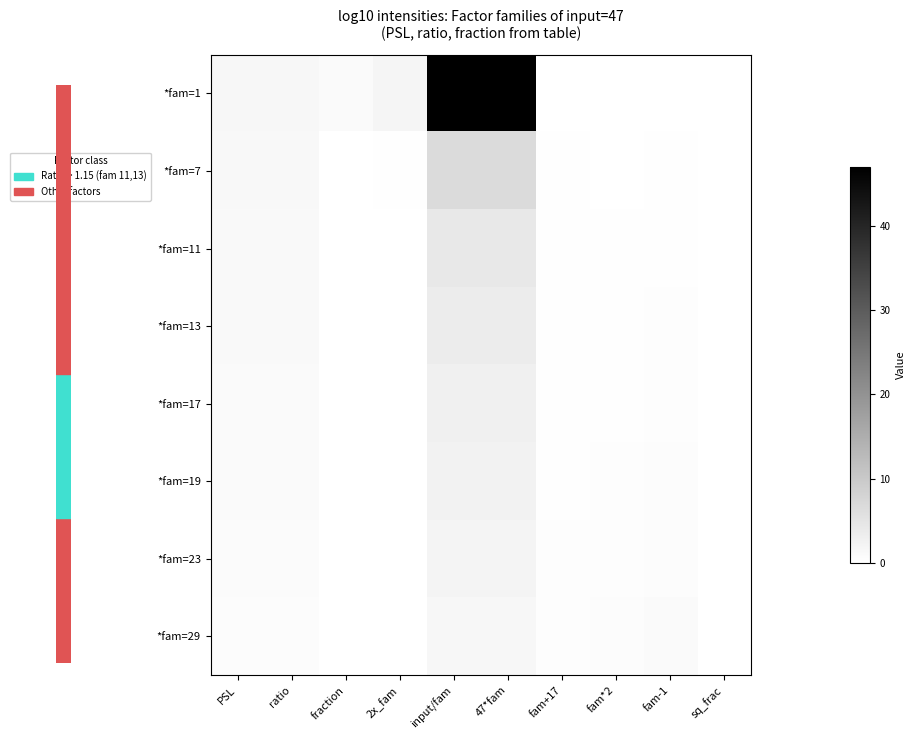

At how many categories does at least one series exceed 36?

2